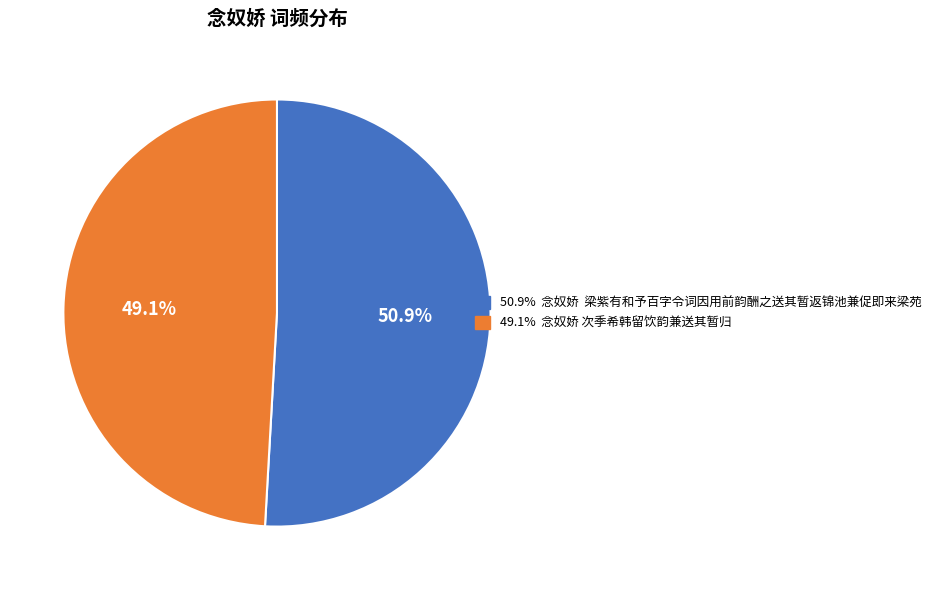

Is there a majority slice in this chart?

Yes